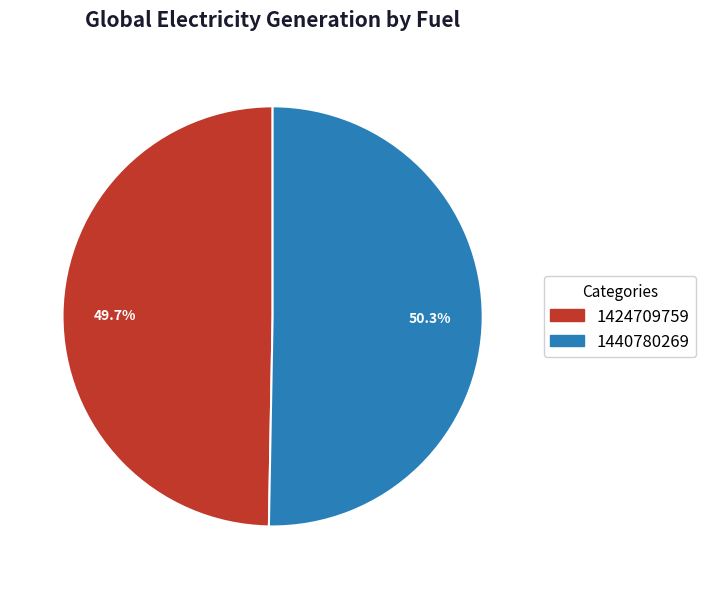

To the nearest percent, what is the difference between the largest and smallest slice percentages?

1%